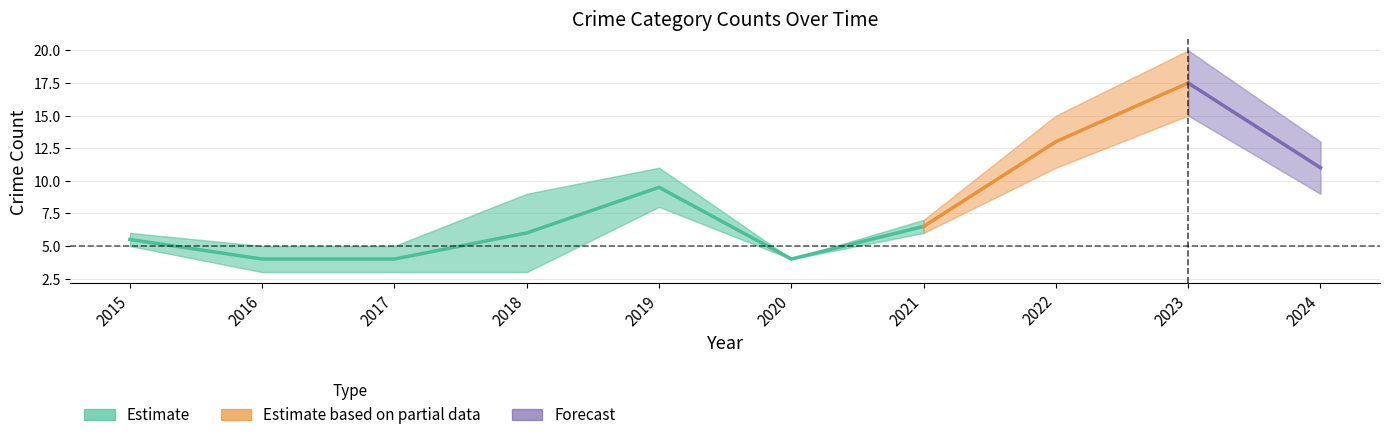

Is it true that Total equals 6 at 2020?

False